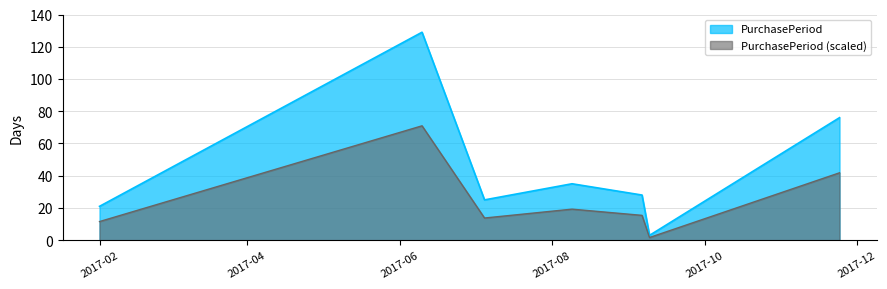

Is it true that the value at 2017-09-09 is 3?

True